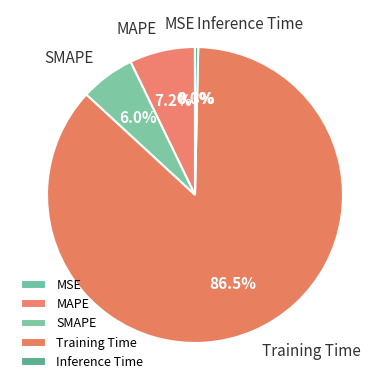

Which category has the biggest portion of the pie?

Training Time